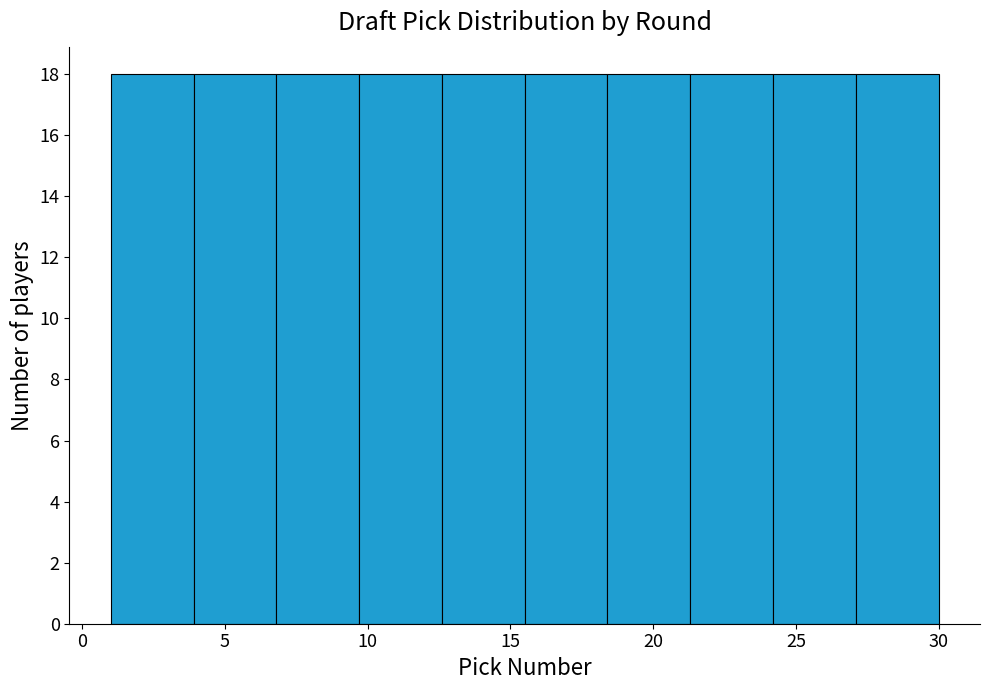

Reading left to right, list every bar in this chart as the range it spans on the x-axis followed by its height. Neither the bar edges nor the heights are printed on the chart, so give them approximately, as read against the axes.

1.0 to 3.9: 18
3.9 to 6.8: 18
6.8 to 9.7: 18
9.7 to 12.6: 18
12.6 to 15.5: 18
15.5 to 18.4: 18
18.4 to 21.3: 18
21.3 to 24.2: 18
24.2 to 27.1: 18
27.1 to 30.0: 18